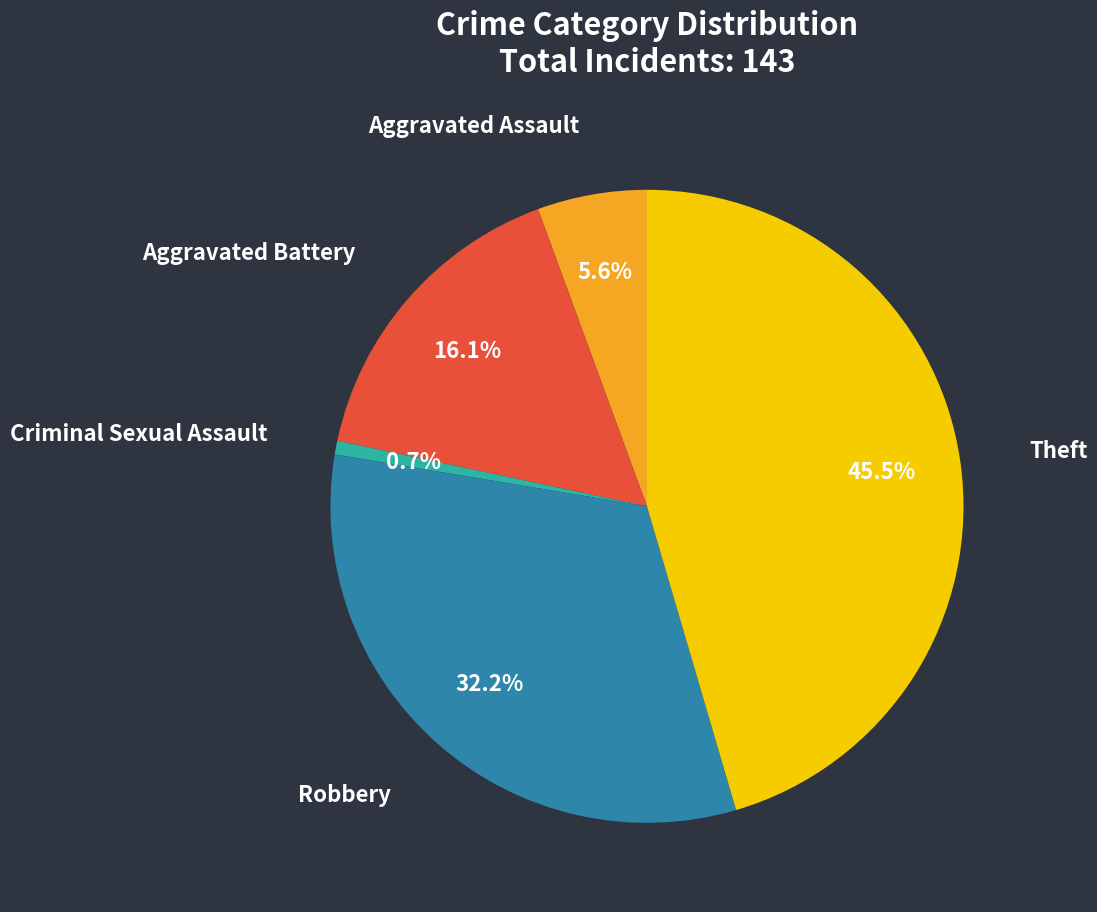

True or false: Criminal Sexual Assault accounts for 11% of the total.

False